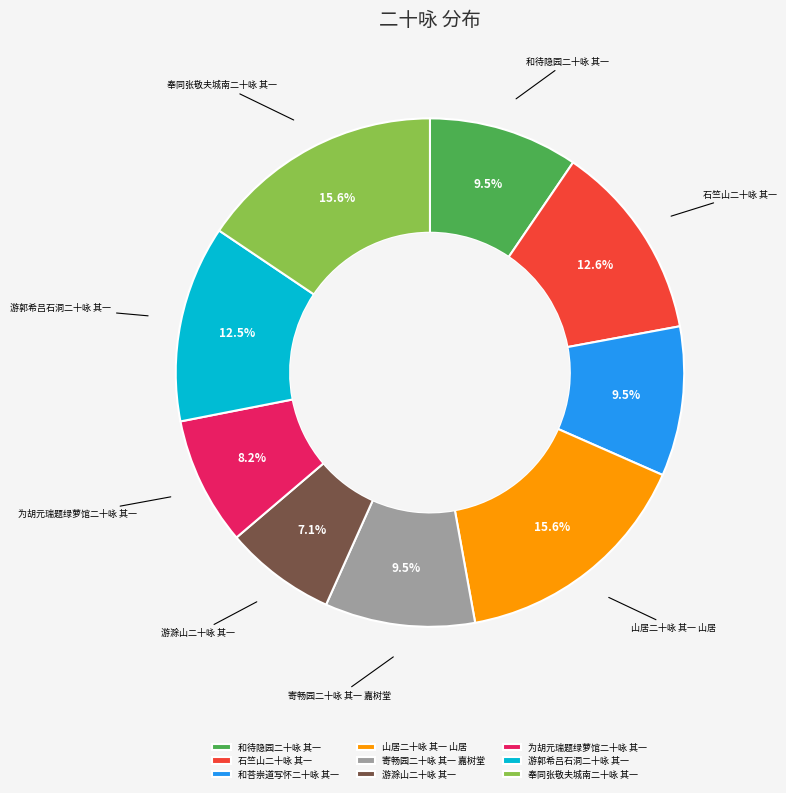

Between 游郭希吕石洞二十咏 其一 and 奉同张敬夫城南二十咏 其一, which is larger?

奉同张敬夫城南二十咏 其一